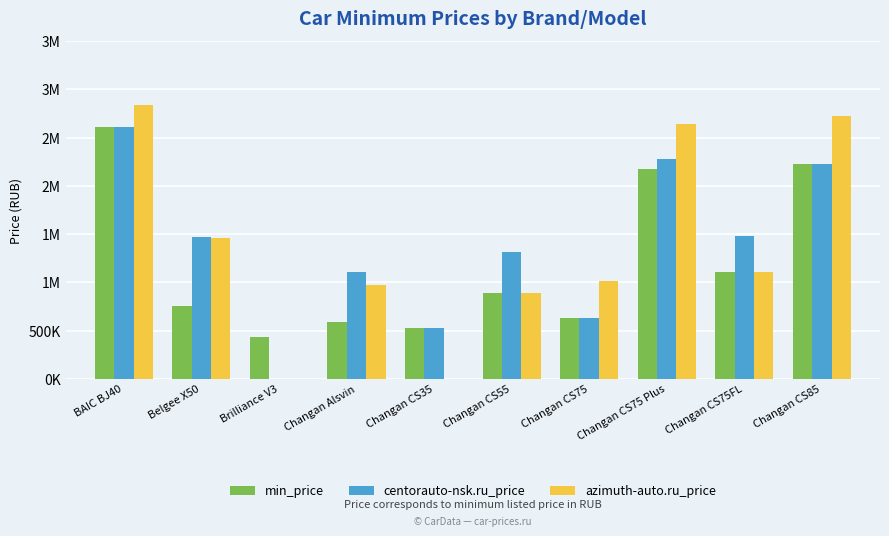

What are all the series names shown in the legend?

min_price, centorauto-nsk.ru_price, azimuth-auto.ru_price